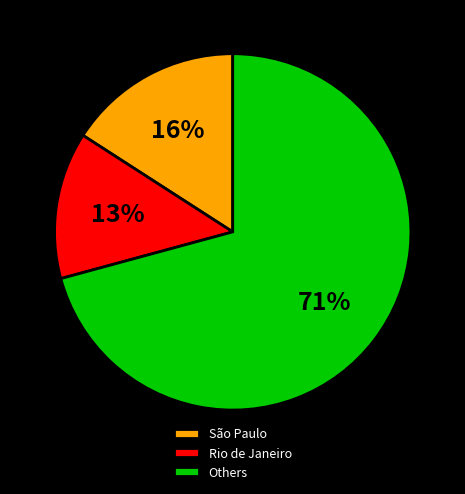

To the nearest percent, what is the combined percentage of Rio de Janeiro and São Paulo?

29%